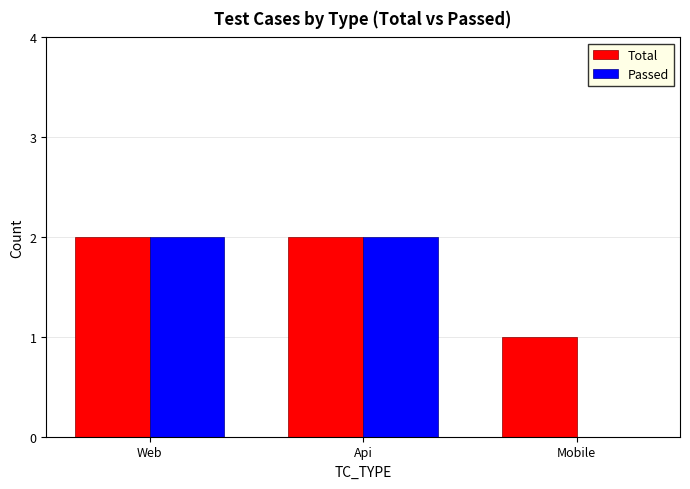

What is the sum of all Passed values?

4